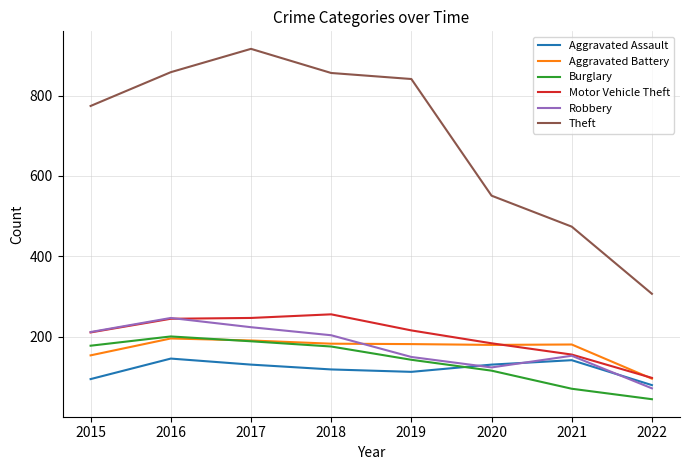

True or false: Theft and Aggravated Assault cross at least once.

False